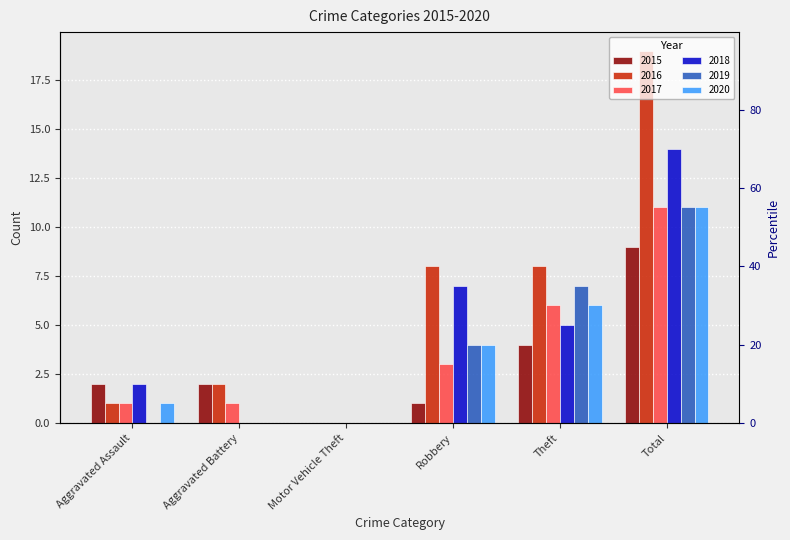

Are the bars grouped side by side (vs. stacked)?

Yes